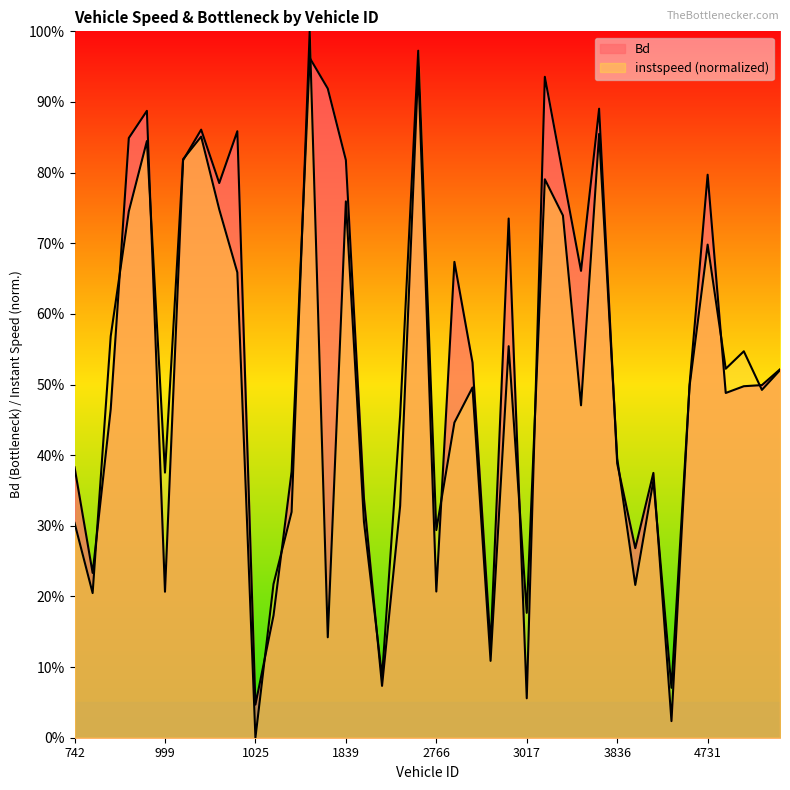

List the labels in order of Bd value, smallest first.

3853, 1025, 3017, 1852, 3002, 1026, 999, 2766, 744, 3842, 1857, 1848, 3846, 1028, 742, 3836, 756, 4756, 4757, 4765, 3860, 4997, 2993, 3034, 2772, 3006, 1021, 4731, 3033, 1009, 1839, 997, 1022, 1015, 998, 3037, 1040, 3032, 2760, 1030